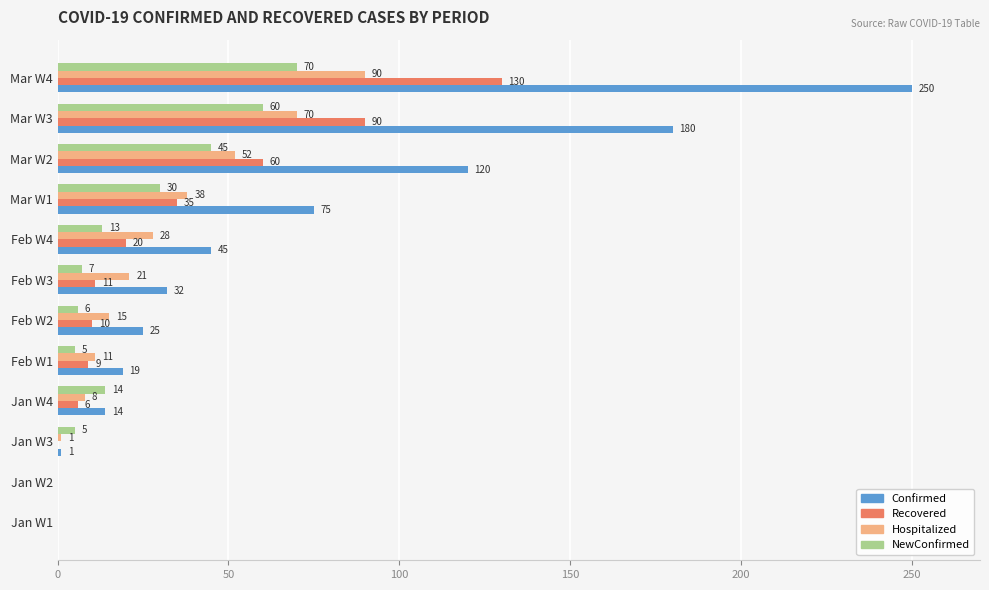

What are all the series names shown in the legend?

Confirmed, Recovered, Hospitalized, NewConfirmed